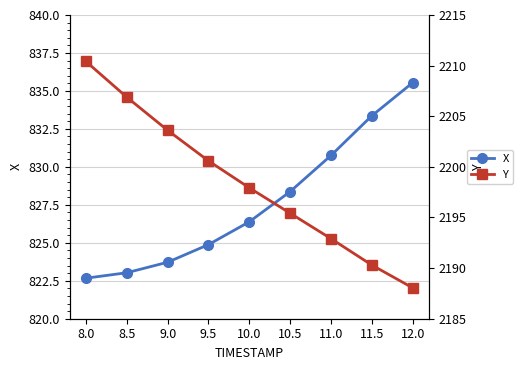

Which series has the largest total across all categories?

Y